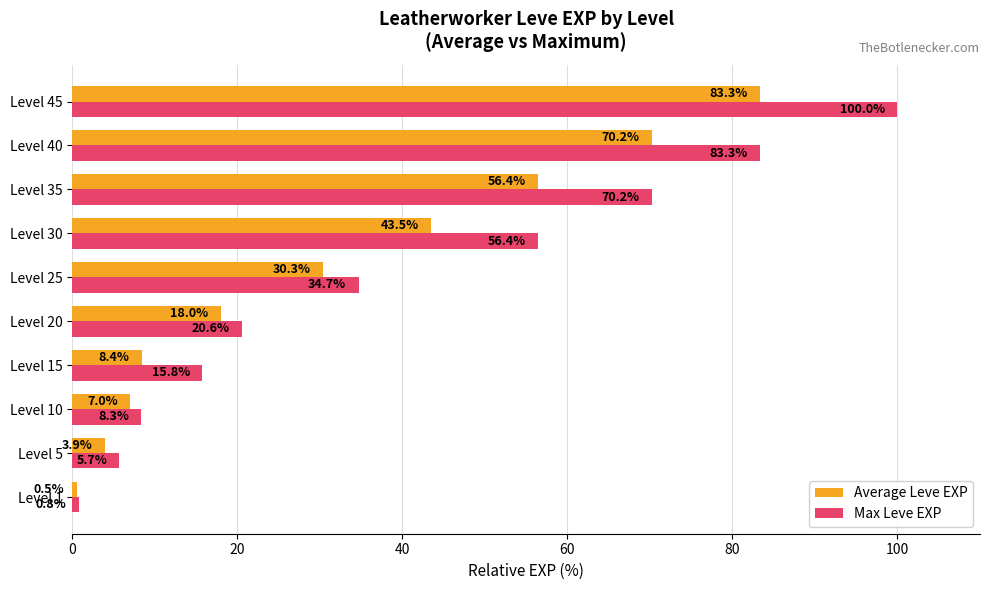

Rank the series at Level 5 from highest to lowest value.

Max Leve EXP, Average Leve EXP